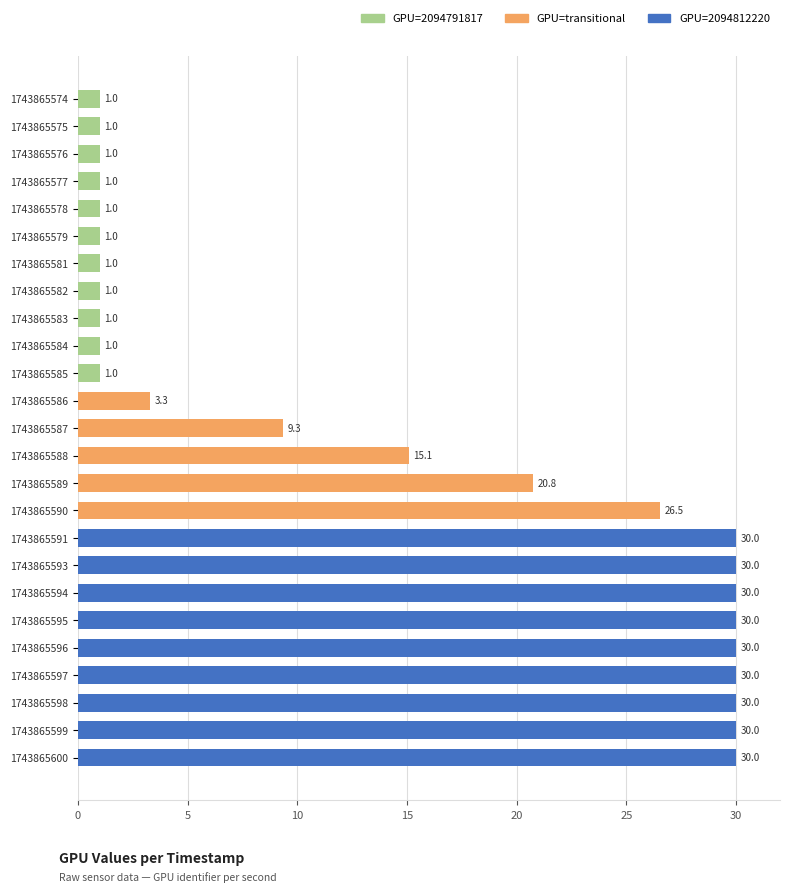

Approximately how many times larger is the value at 1743865591 compared to 1743865600?

1.0